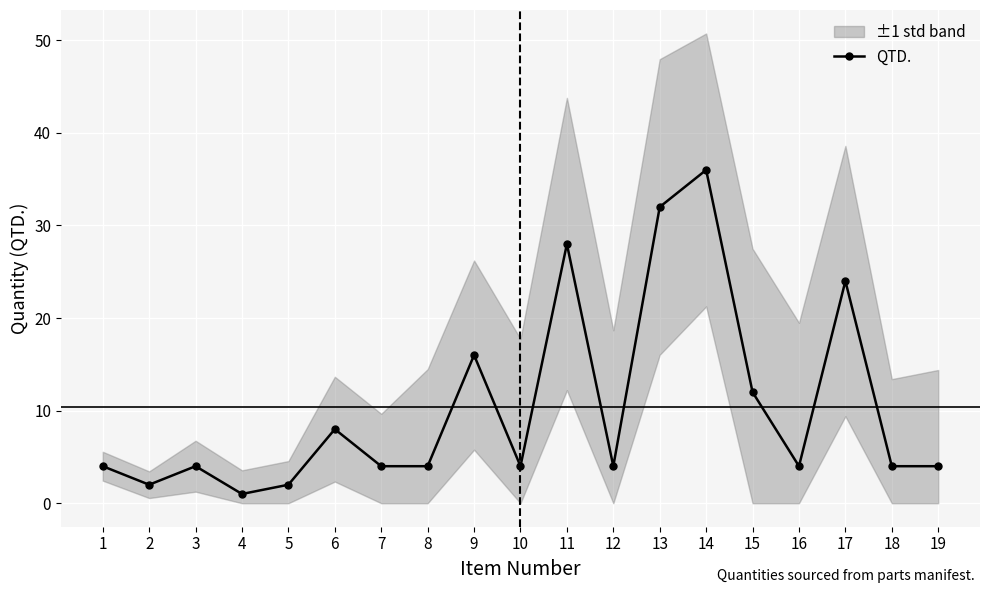

What is the sum of the values at 18 and 14?

40